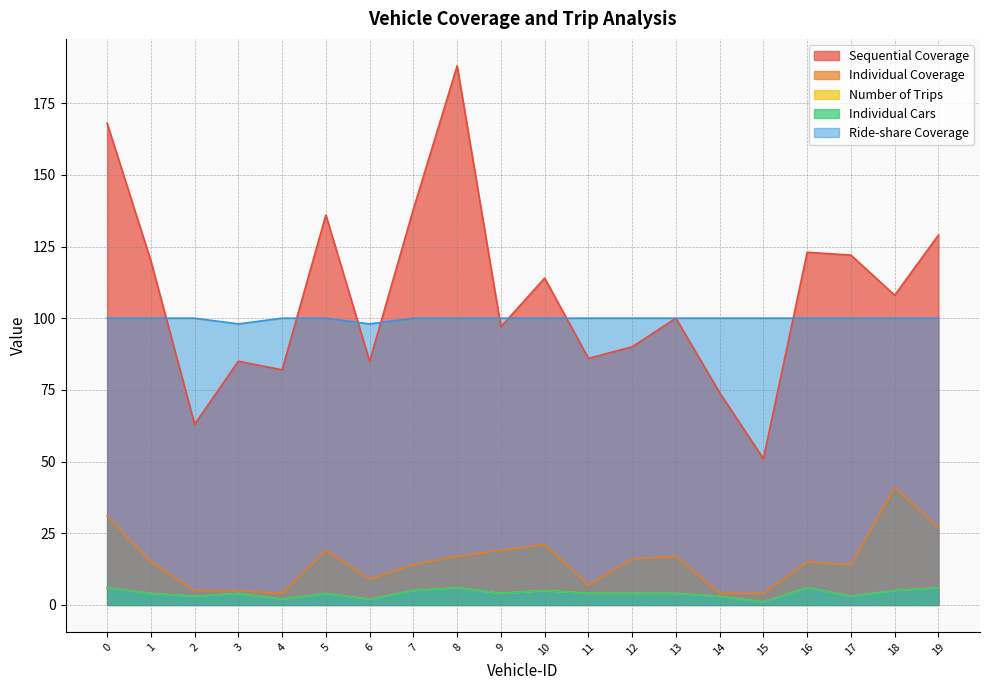

At which category does Sequential Coverage reach its first local peak?

3